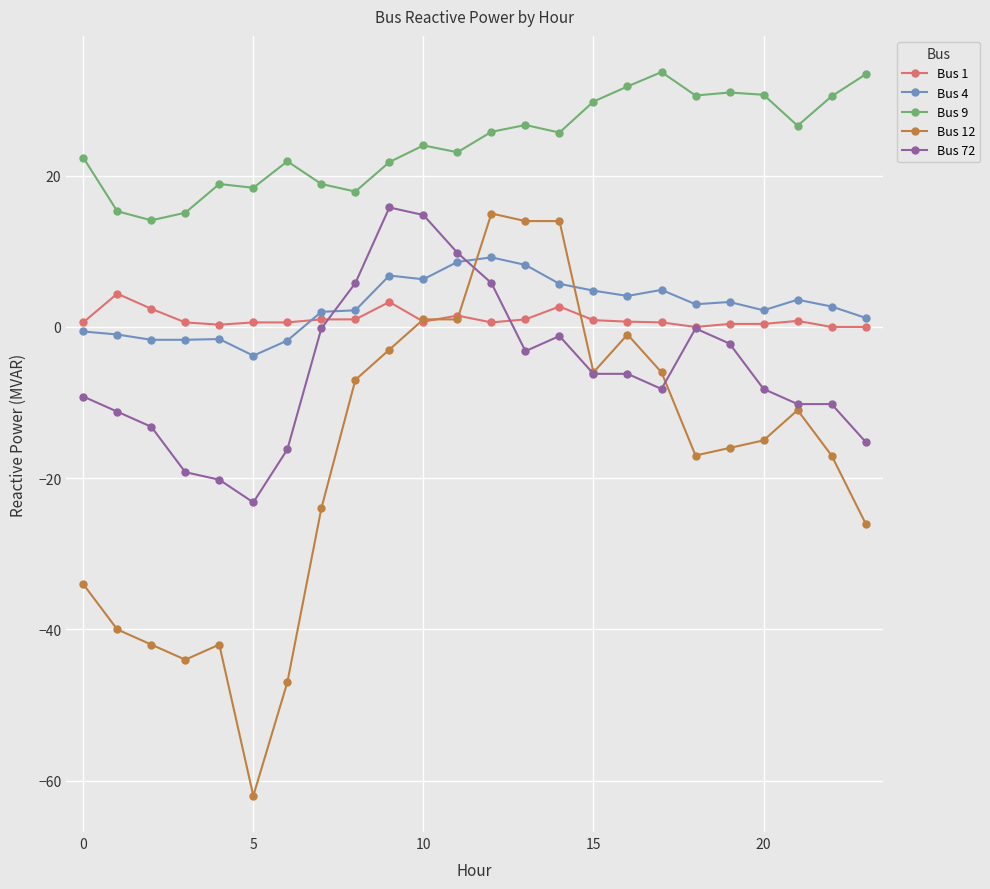

Which series has the widest spread of values?

Bus 12